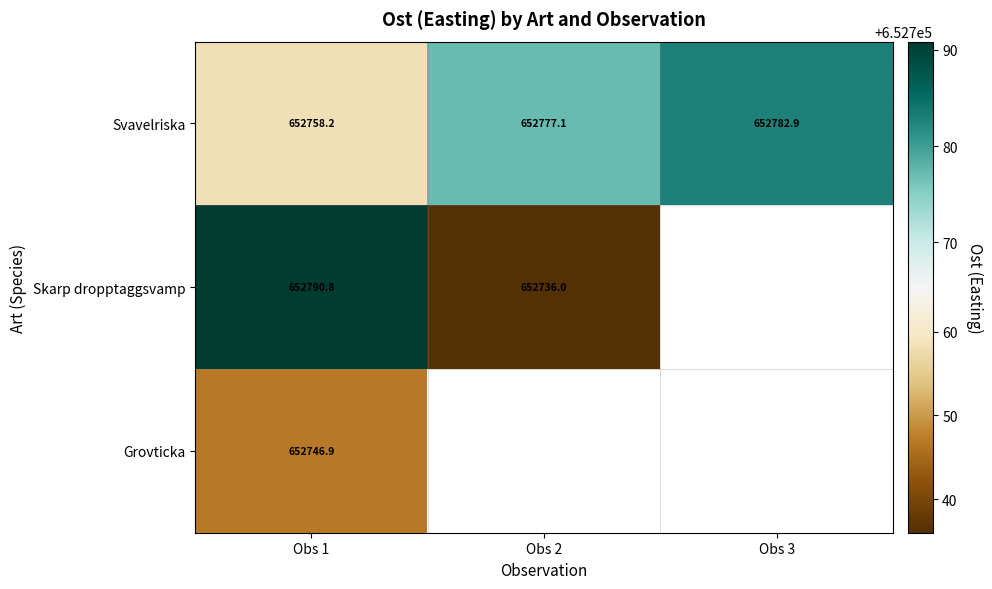

Rank the categories by Svavelriska value from highest to lowest.

Obs 3, Obs 2, Obs 1